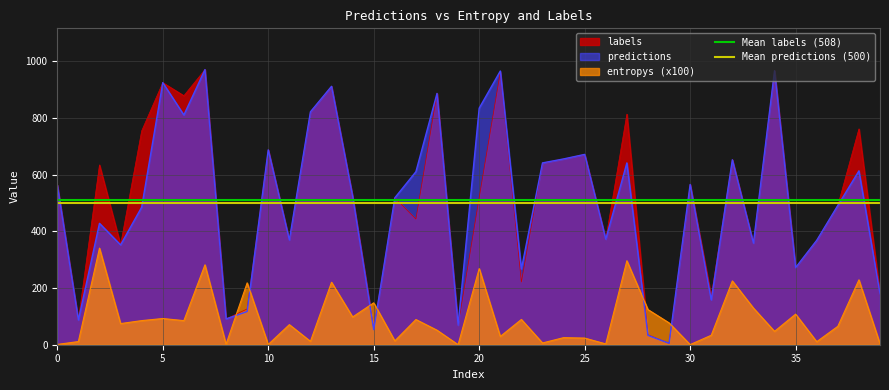

Is it true that labels equals 888.4 at 0?

False